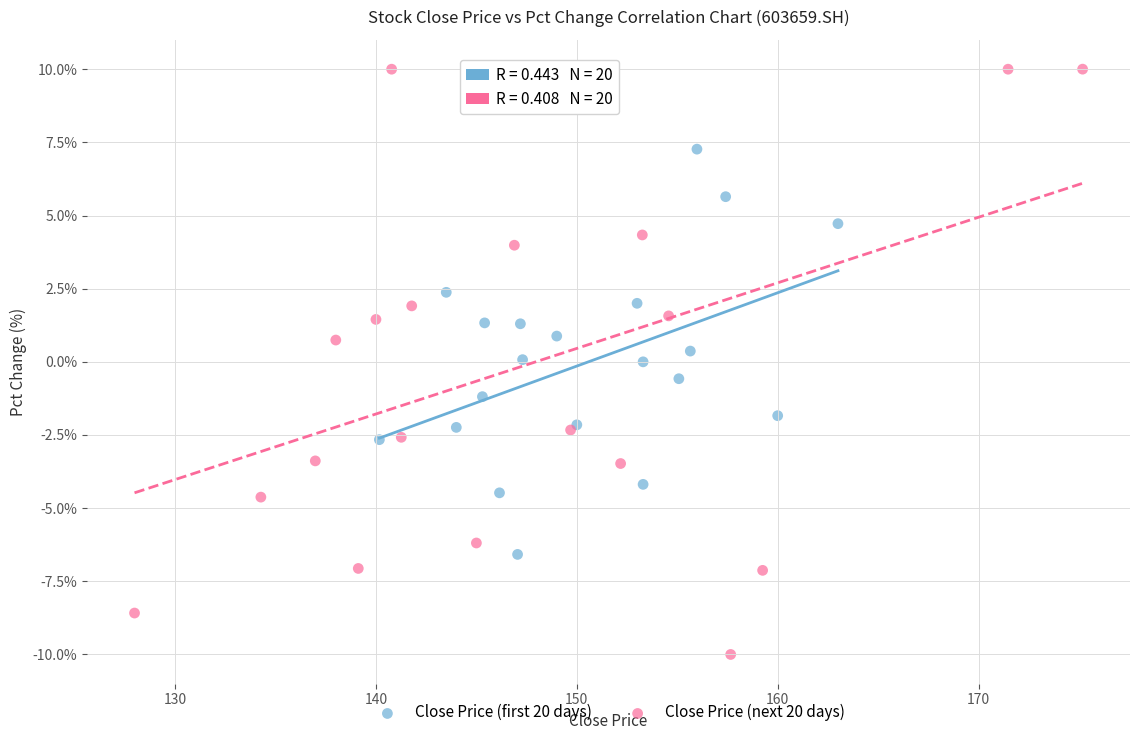

Which series has the largest Y range (max minus min)?

Close Price (next 20 days)